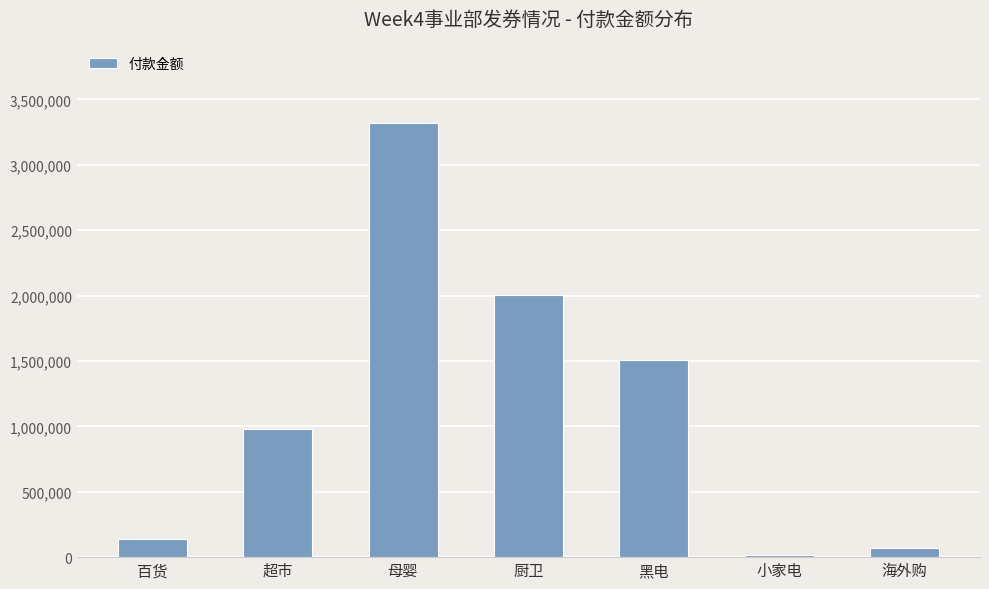

Which category has the lowest value across all series?

小家电